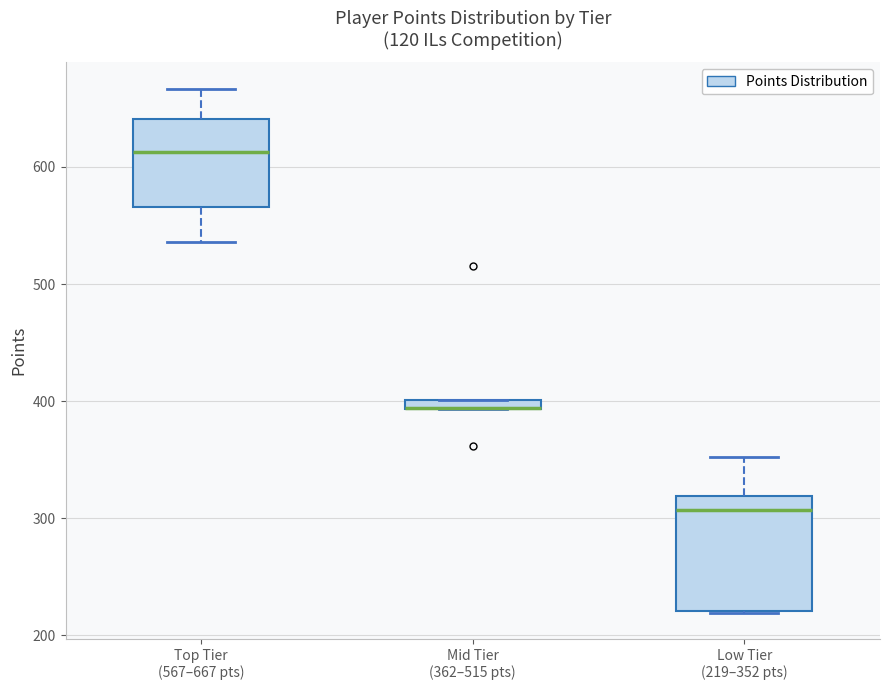

Where is the upper edge of the box for Mid Tier (362–515 pts) on the y-axis? The values are not printed on the chart, so give them approximately, as read against the axis.

400